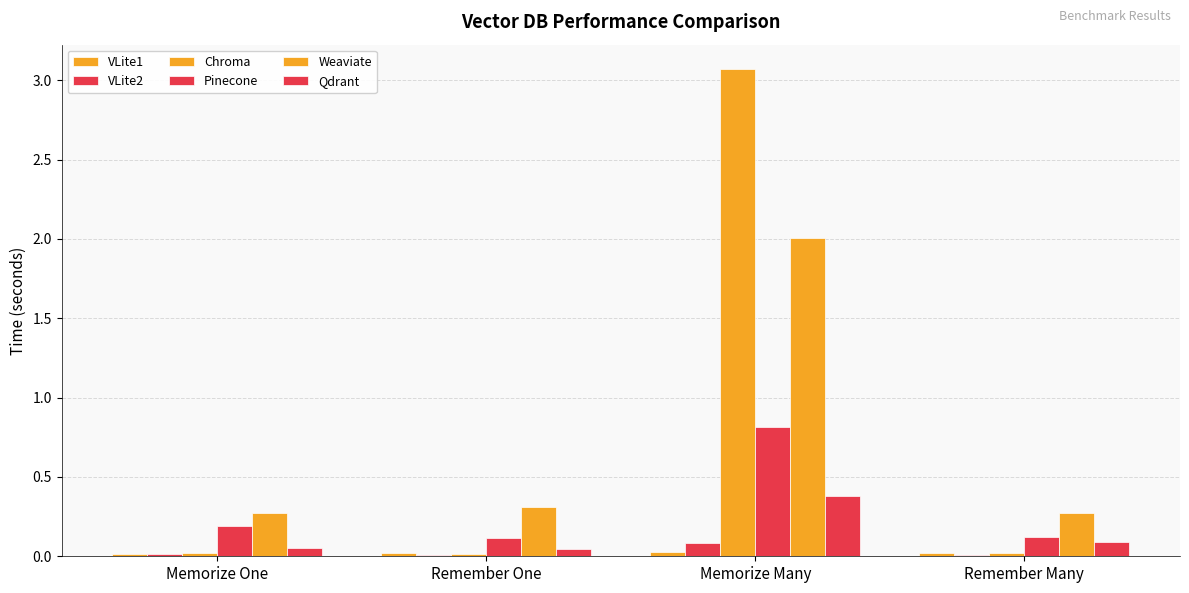

Rank the series at Remember One from highest to lowest value.

Weaviate, Pinecone, Qdrant, VLite1, Chroma, VLite2